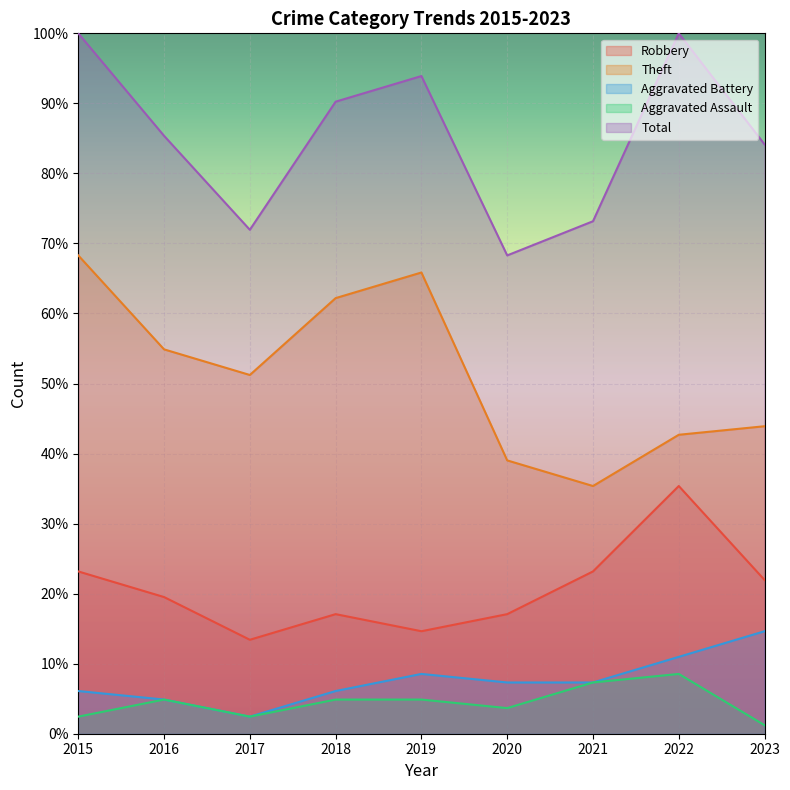

Which label corresponds to the smallest value in the chart?

2023